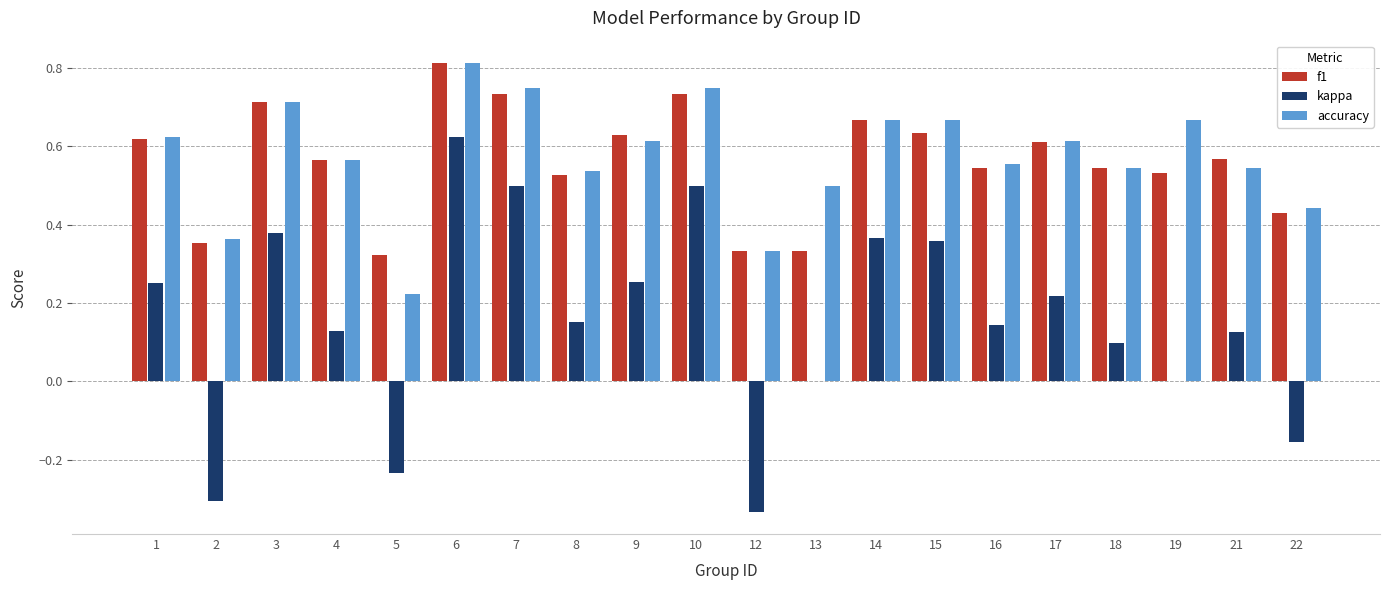

Between 12 and 22, which series saw the biggest shift?

kappa